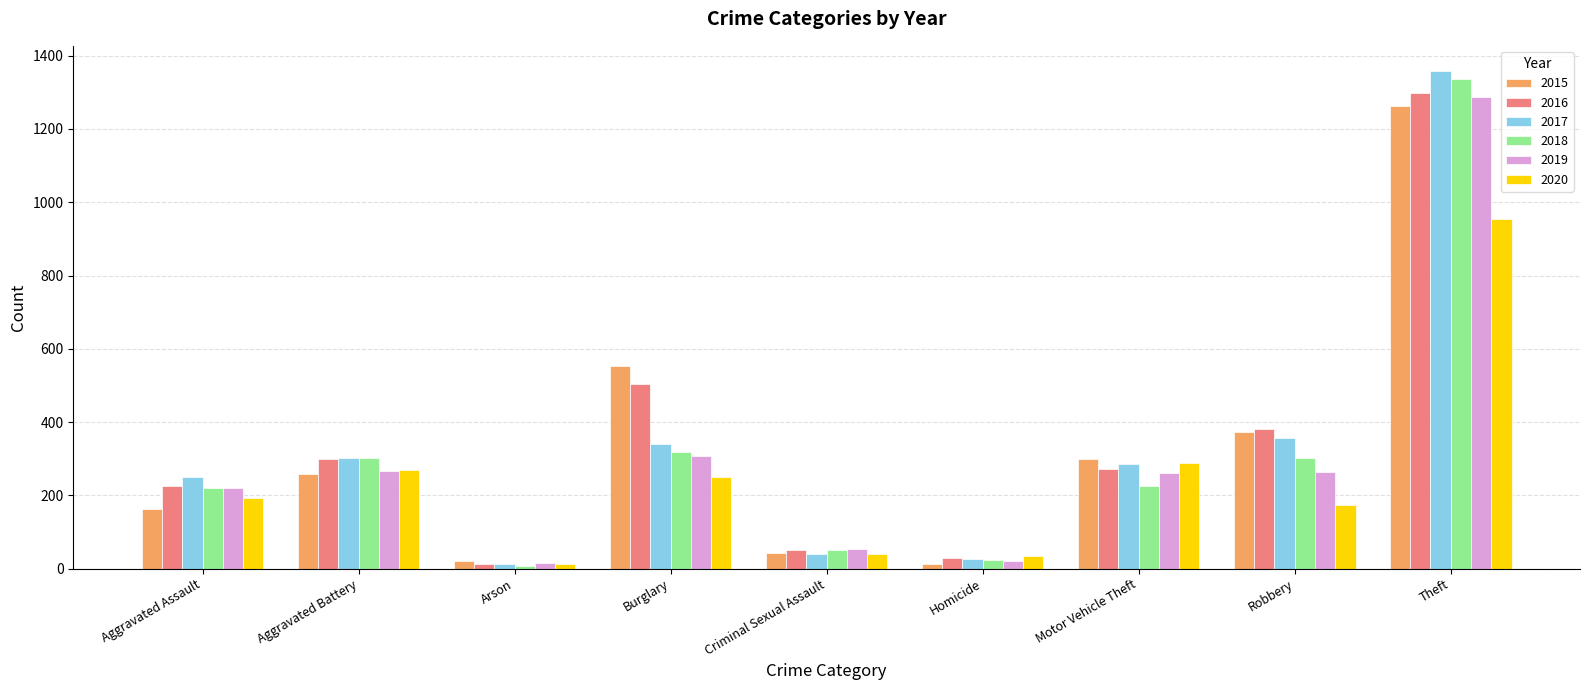

What is the total value across all series at Robbery?

1848